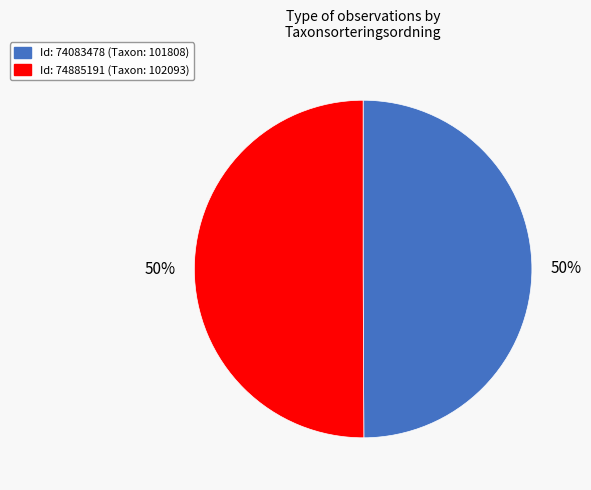

To the nearest percent, what is the average slice percentage?

50%